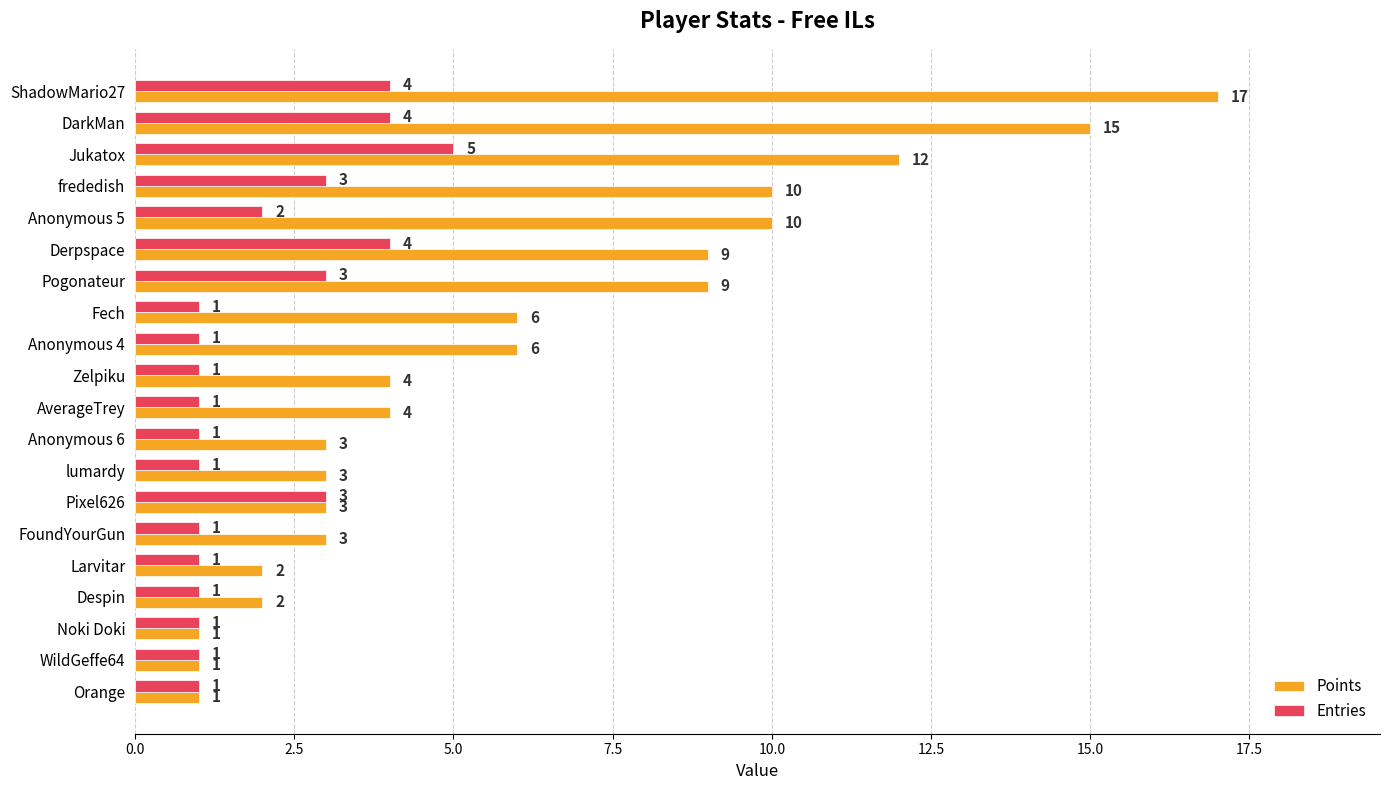

List the series in order of their peak value, highest first.

Points, Entries